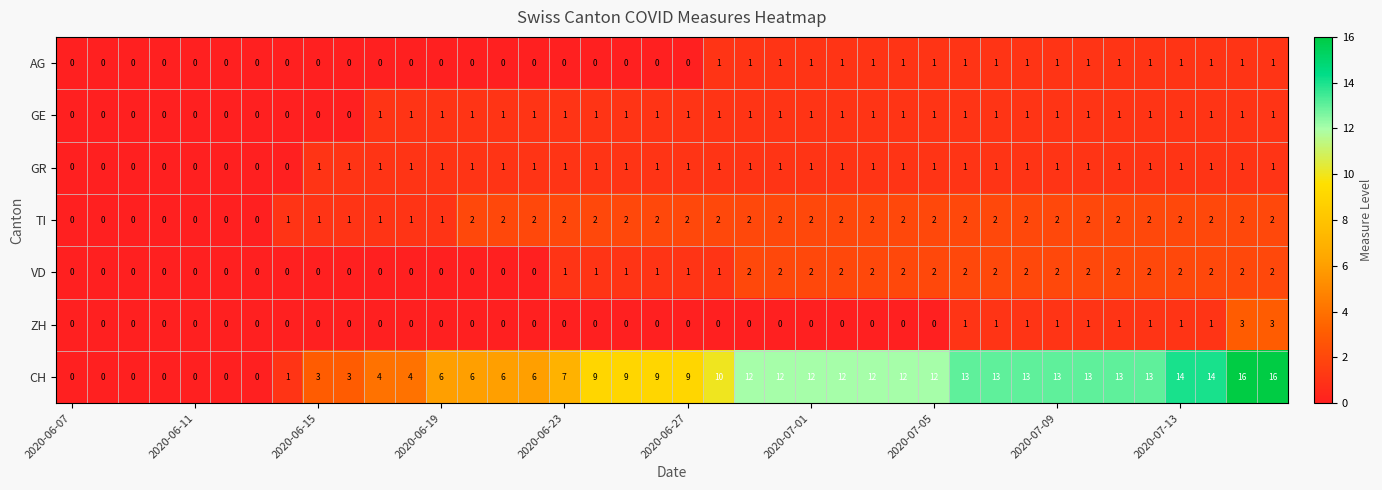

Which series has the largest range (max minus min)?

CH